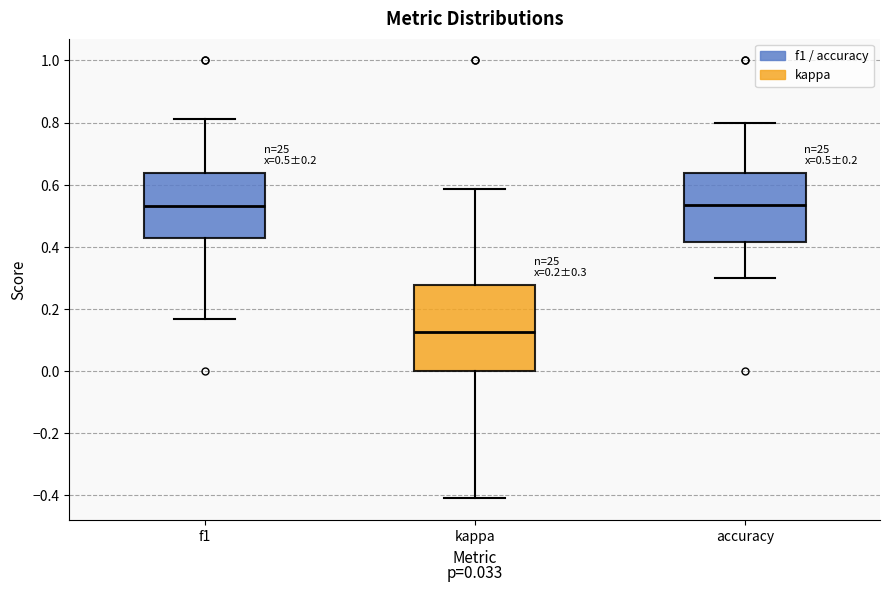

Comparing the boxes themselves (not the whiskers), which one is the tallest?

kappa